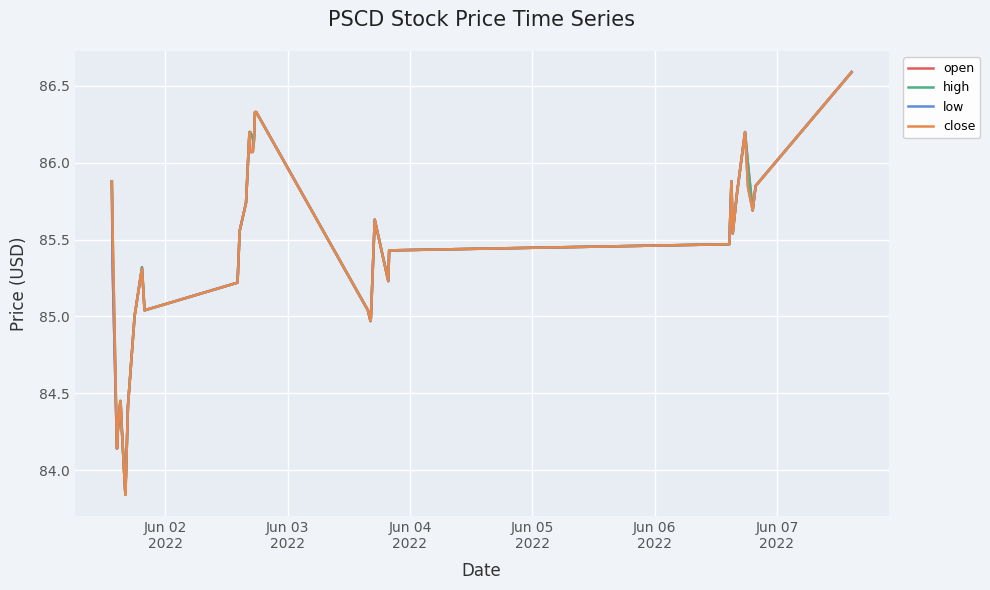

What is the greatest value displayed?

86.6